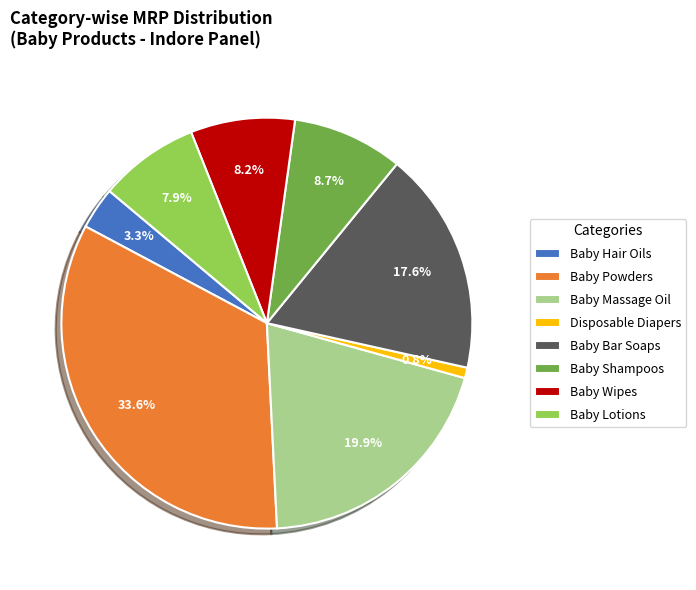

Which slice is the smallest?

Disposable Diapers